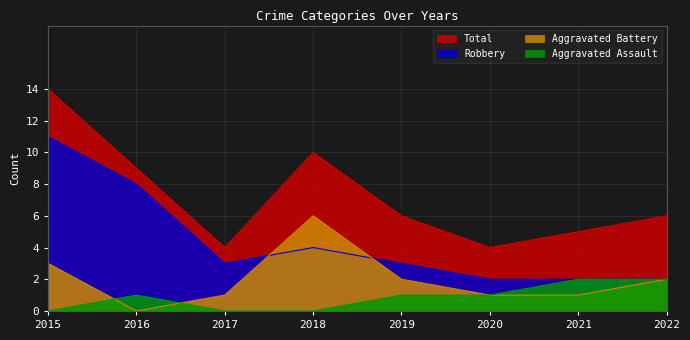

At which label is Aggravated Assault closest to 1?

2016